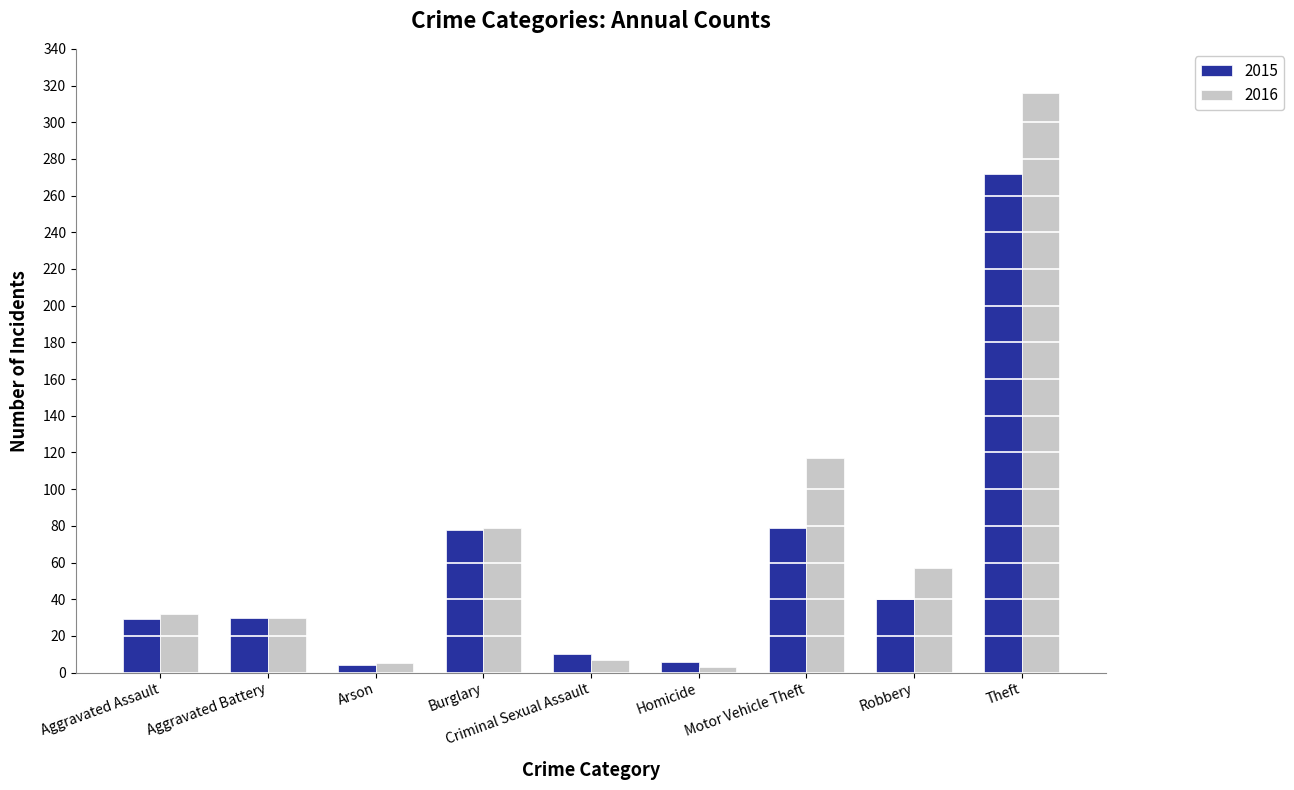

Which category has the highest value across all series?

Theft